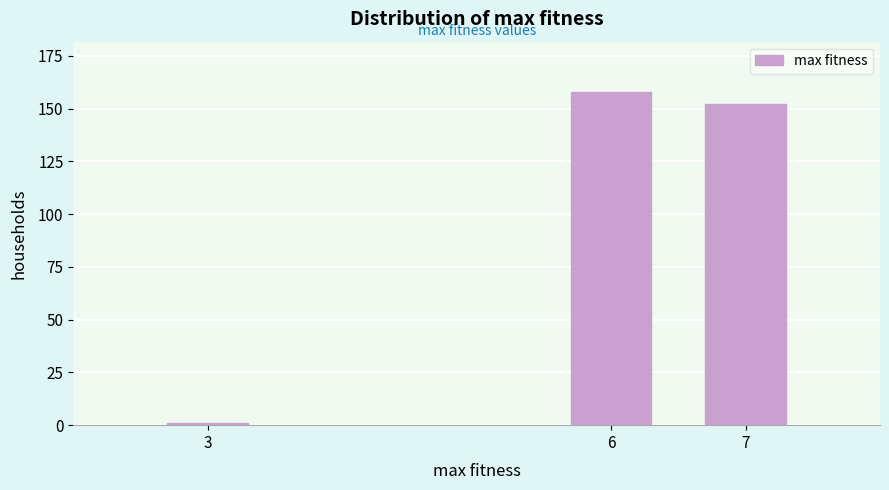

Reading left to right, transcribe all the data shown in this chart.

1	158	152